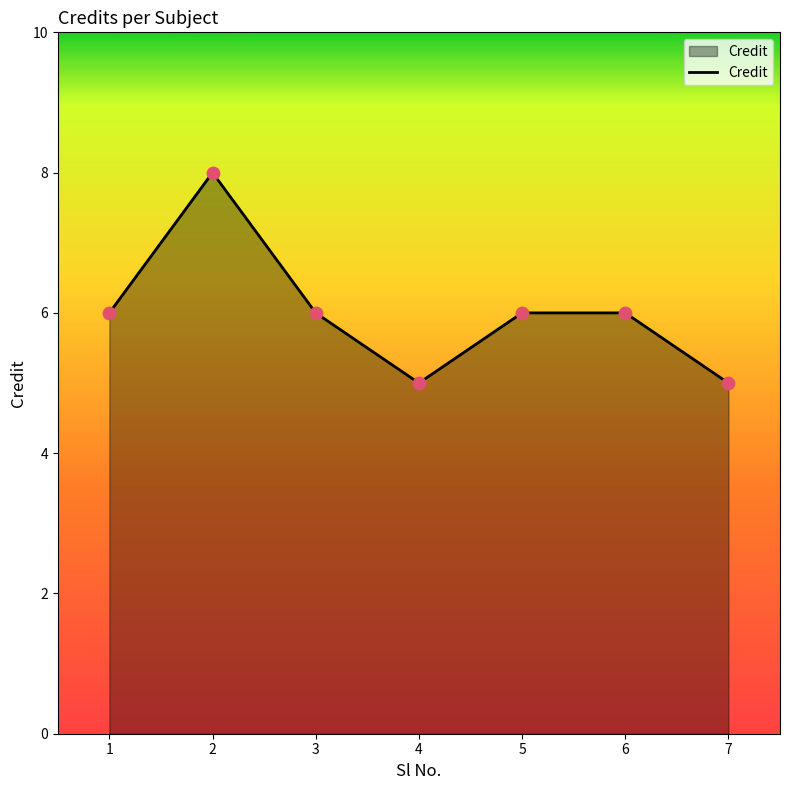

What is the change in value from 5 to 7?

-1